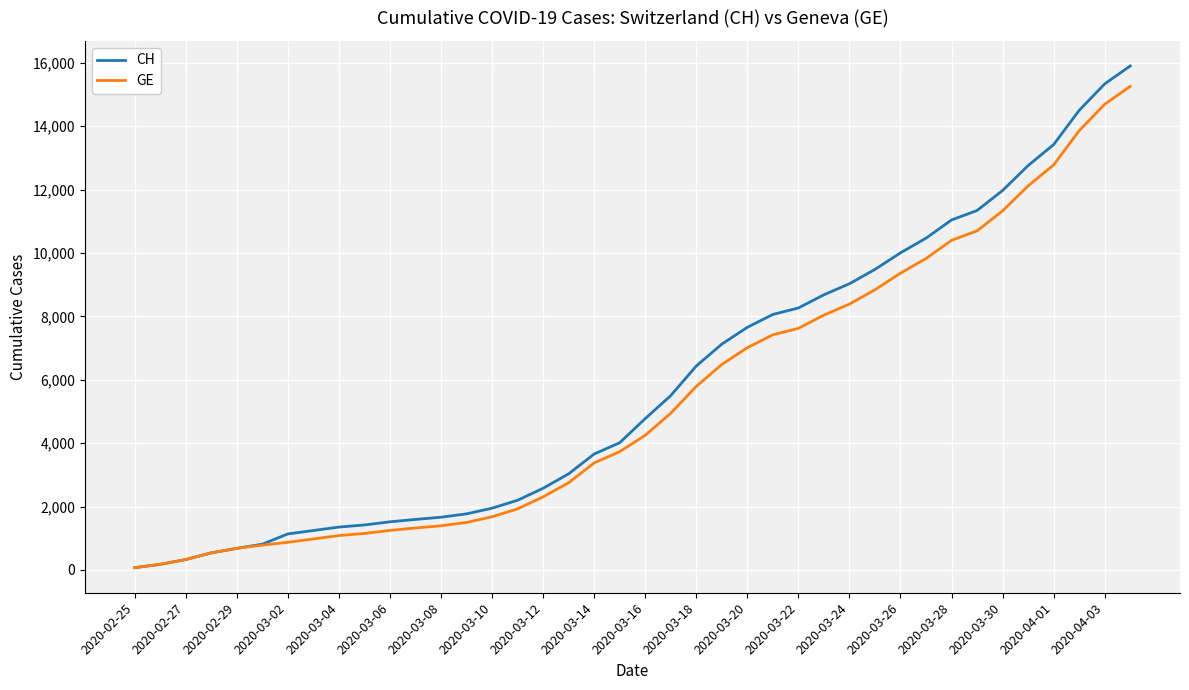

What are all the series names shown in the legend?

CH, GE